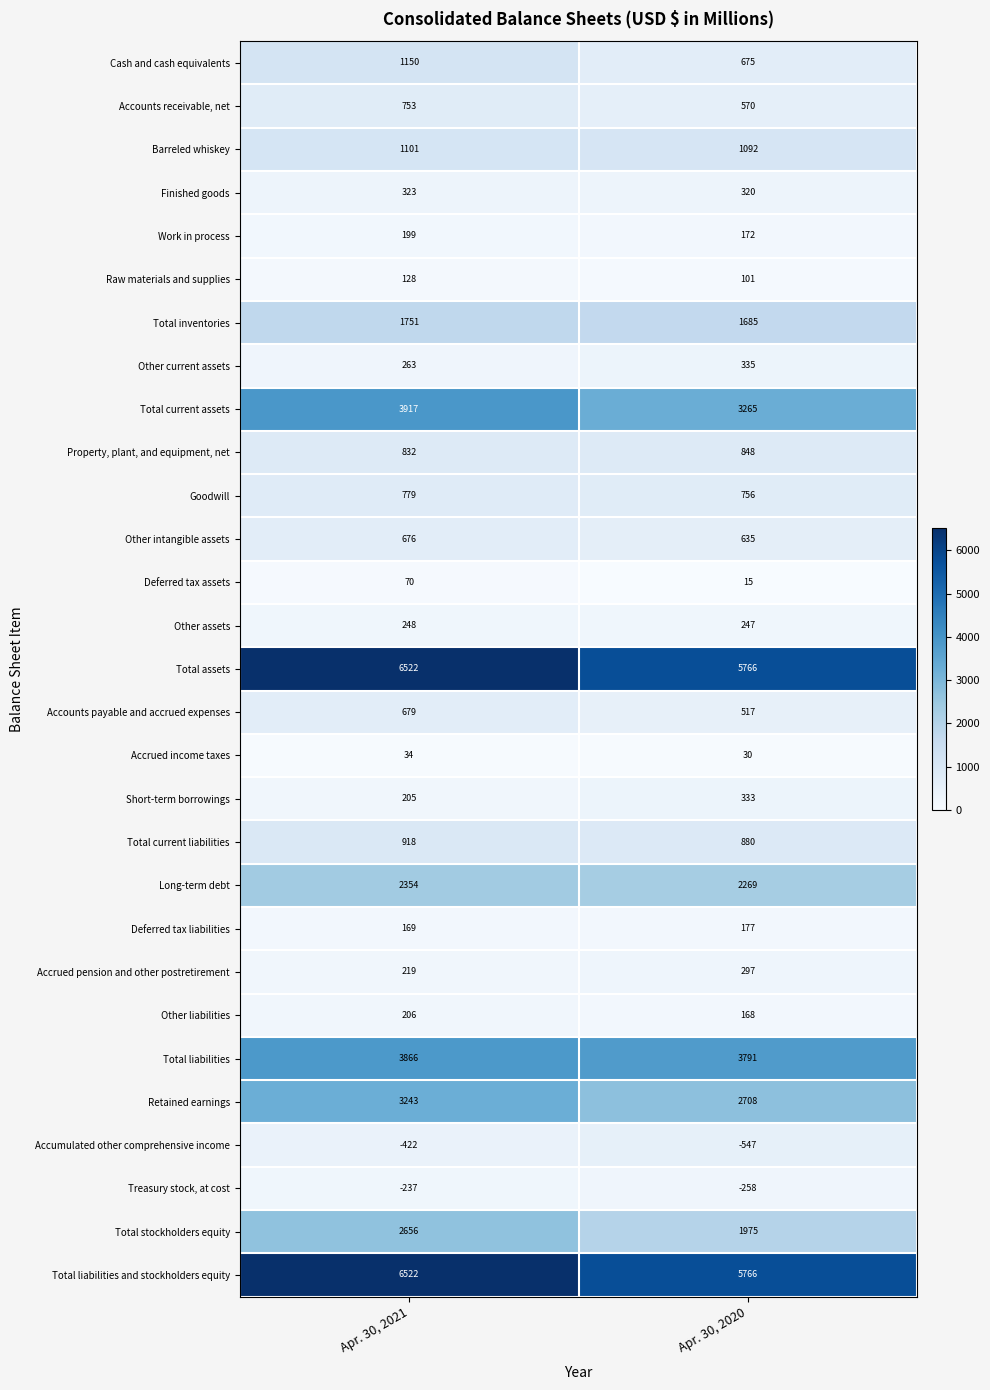

Rank the categories by Treasury stock, at cost value from highest to lowest.

Apr. 30, 2021, Apr. 30, 2020